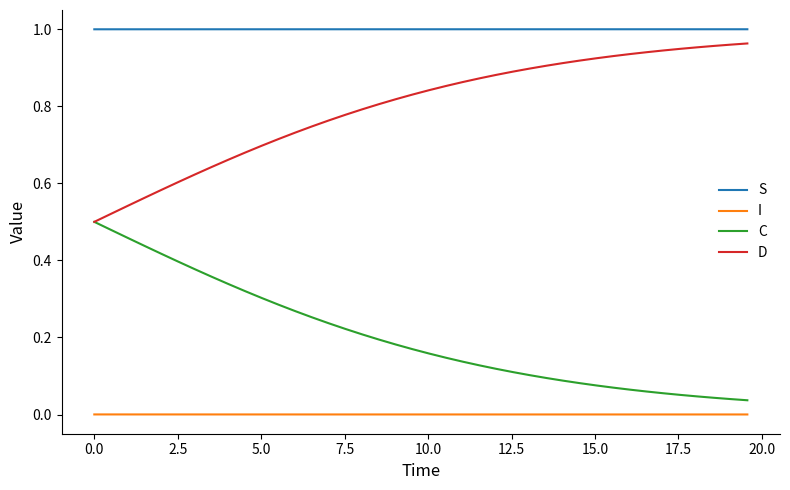

How many lines are shown in the chart?

4